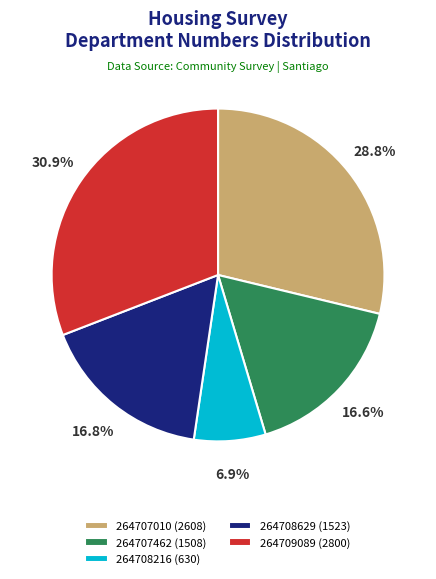

Is it true that 264709089 is 31% of the pie?

True